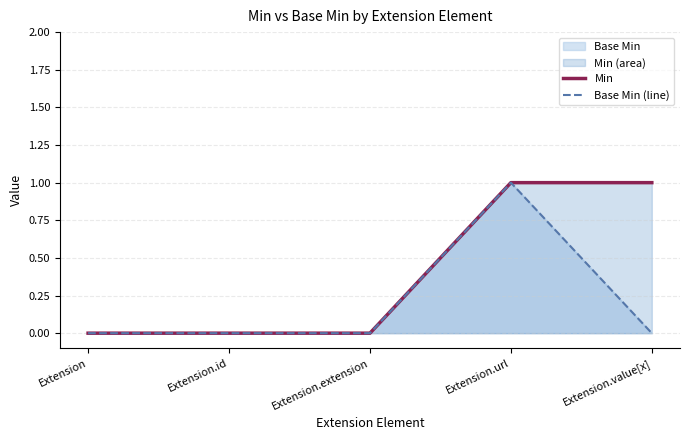

Rank the series at Extension from lowest to highest value.

Min, Base Min (line)